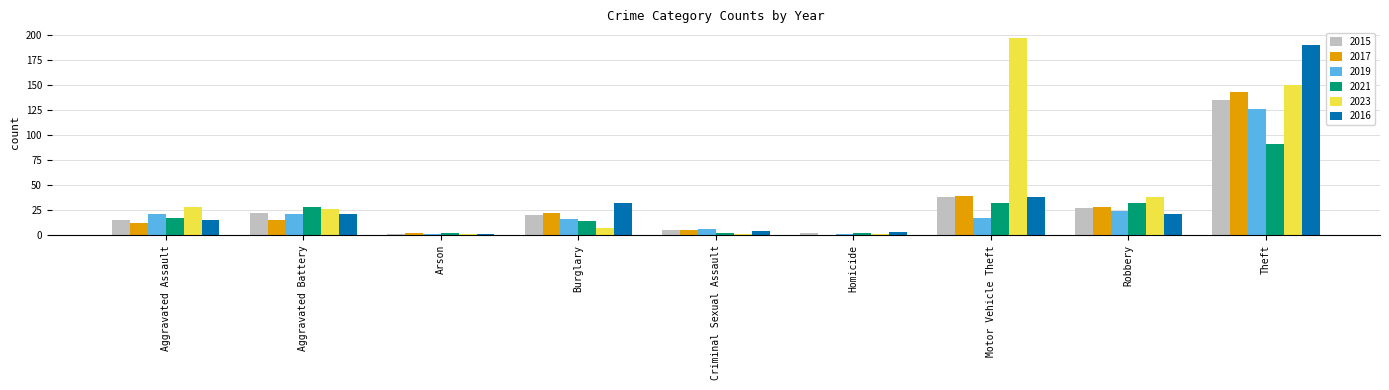

How many distinct data groups are displayed?

6